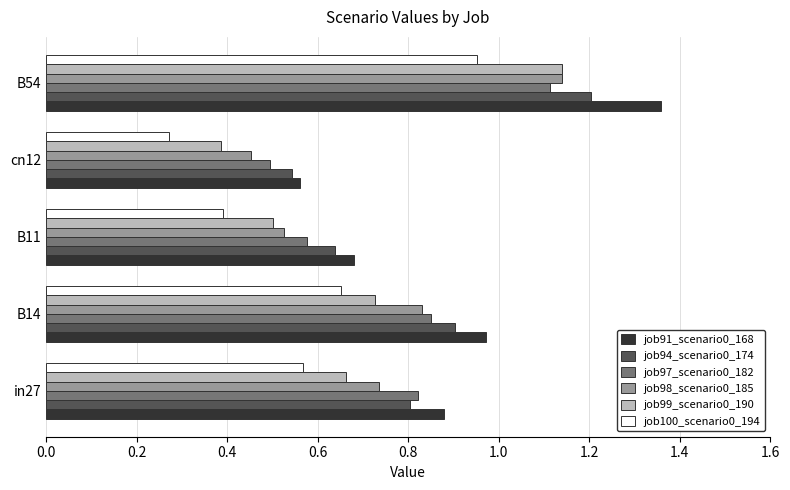

How many categories are shown in the chart?

5